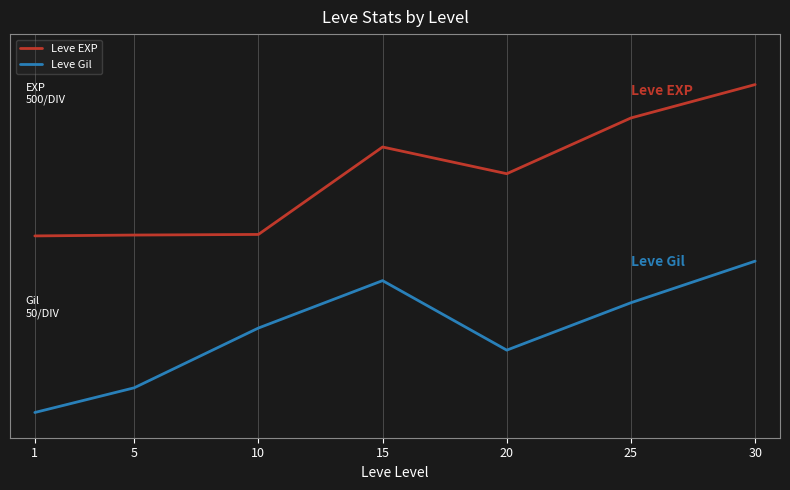

What are all the series names shown in the legend?

Leve EXP, Leve Gil